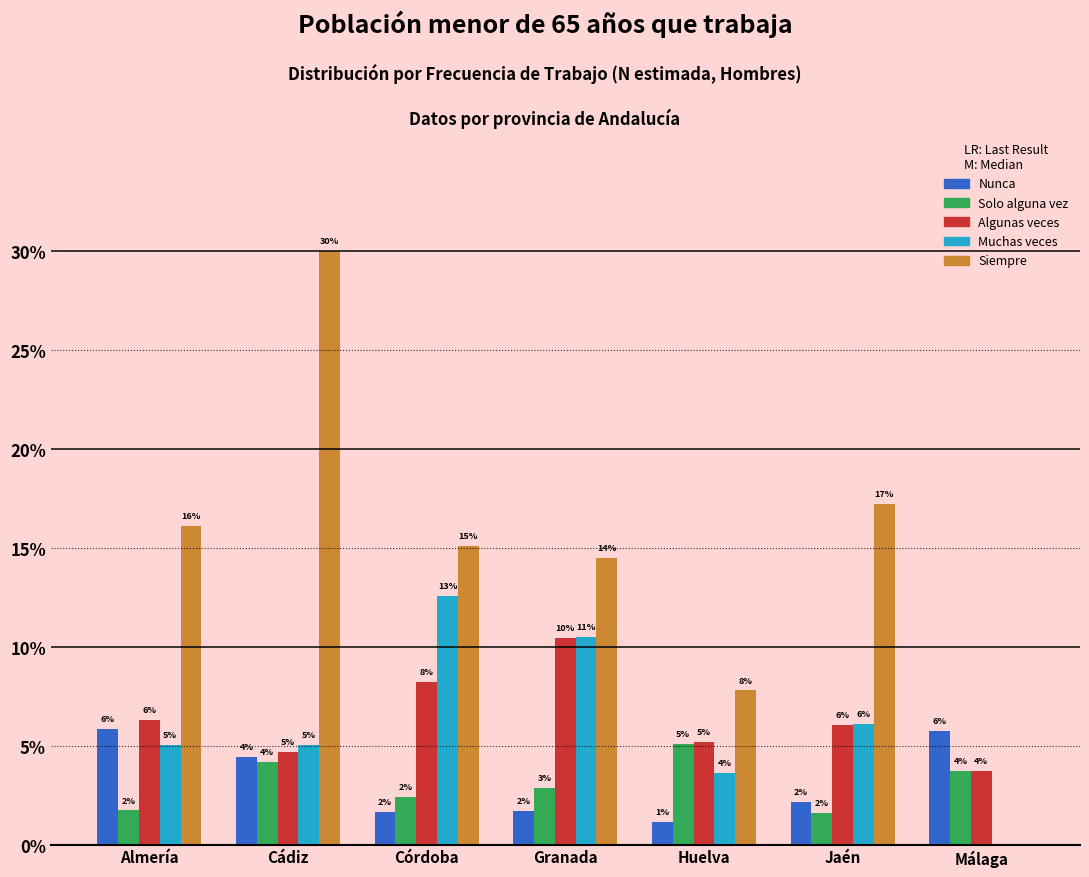

What are all the series names shown in the legend?

Nunca, Solo alguna vez, Algunas veces, Muchas veces, Siempre